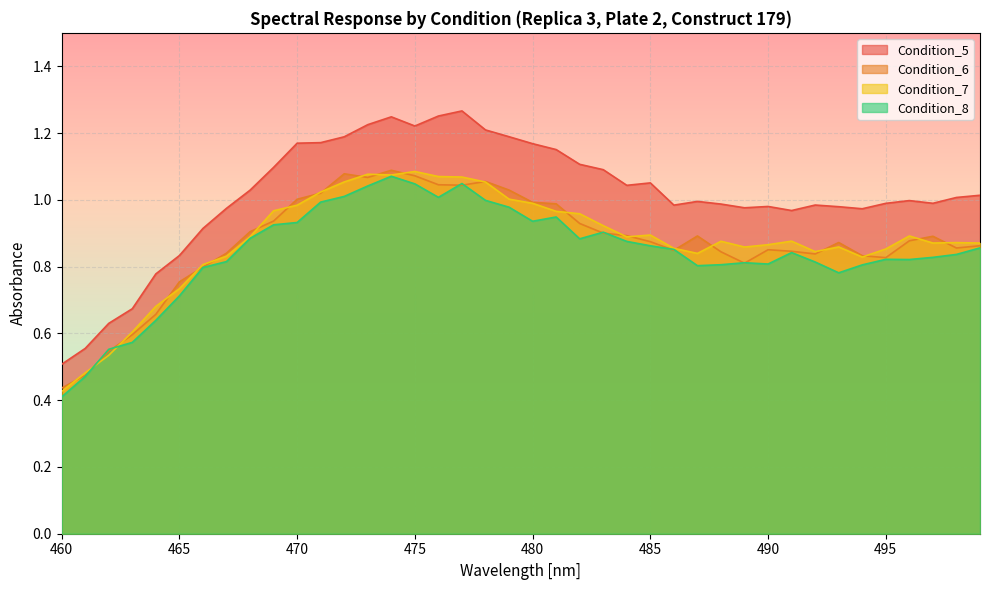

What is the difference between the second highest and minimum values in the Condition_5 series?

0.7